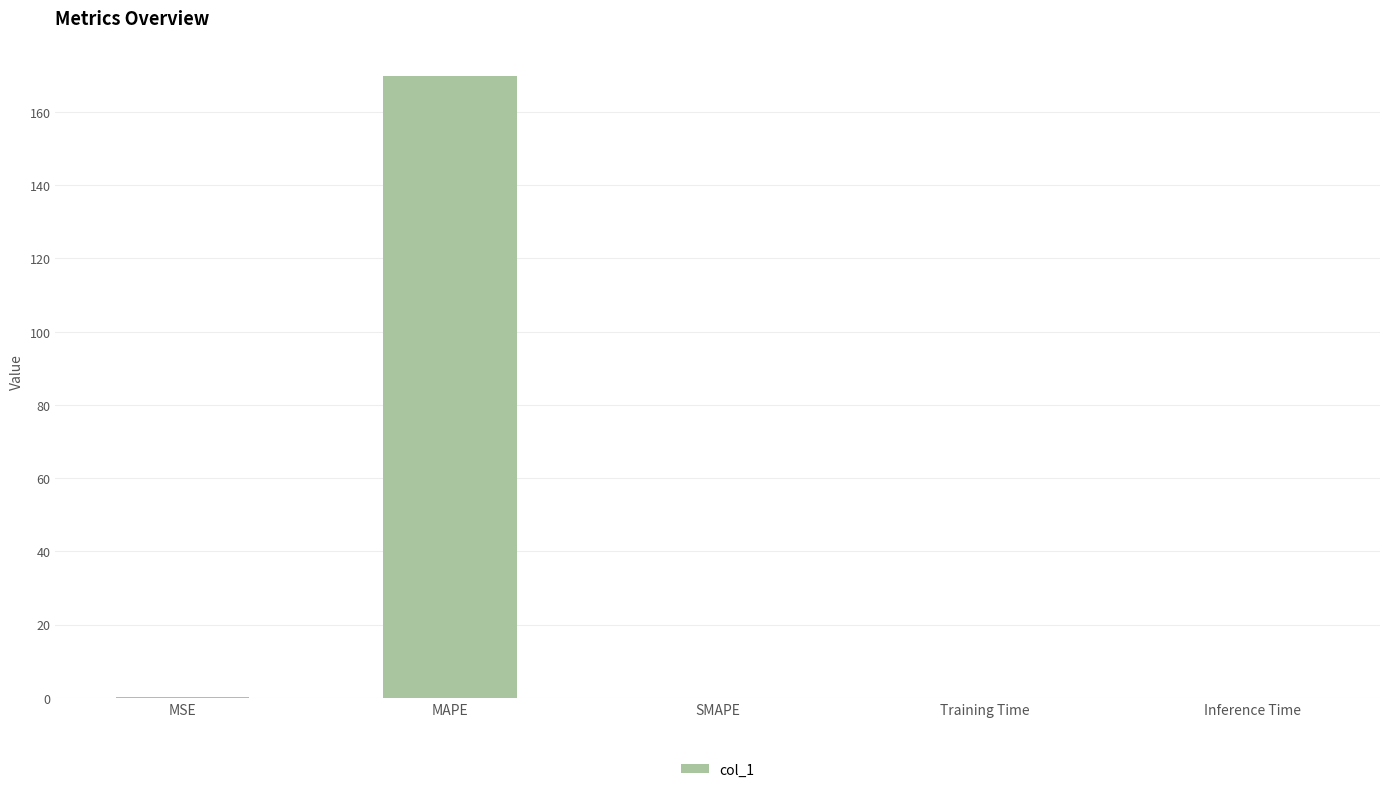

Is it true that the value at SMAPE is 0.0?

True